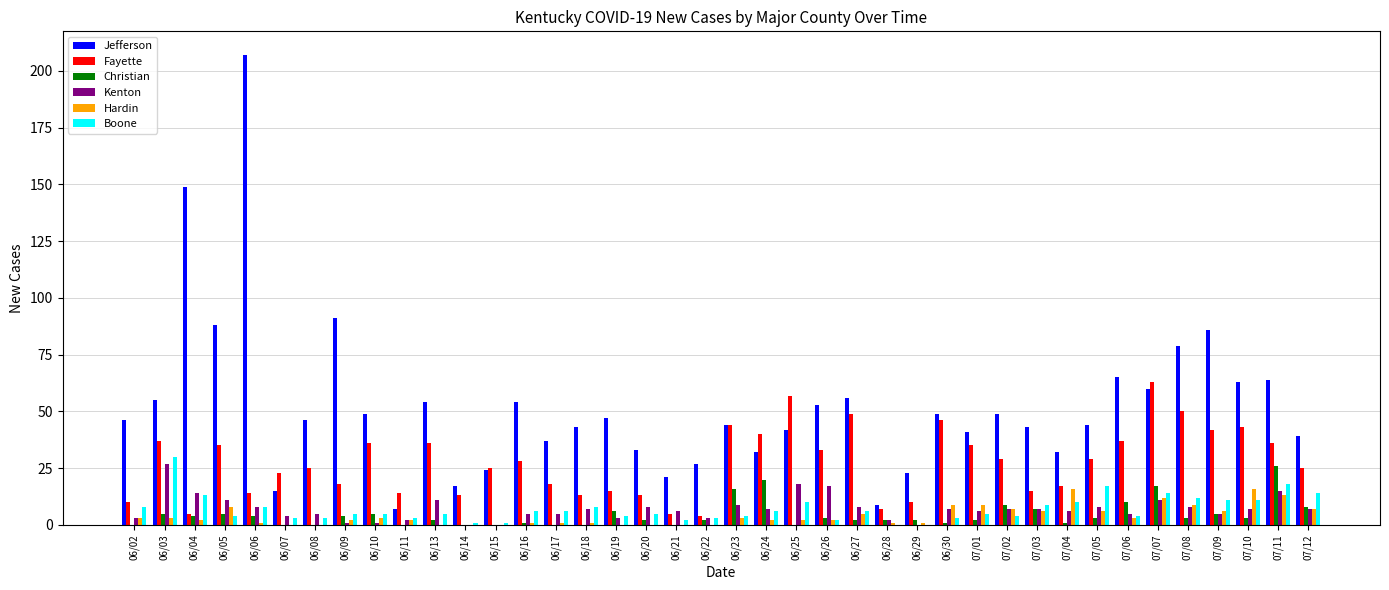

Which series has the largest total across all categories?

Jefferson